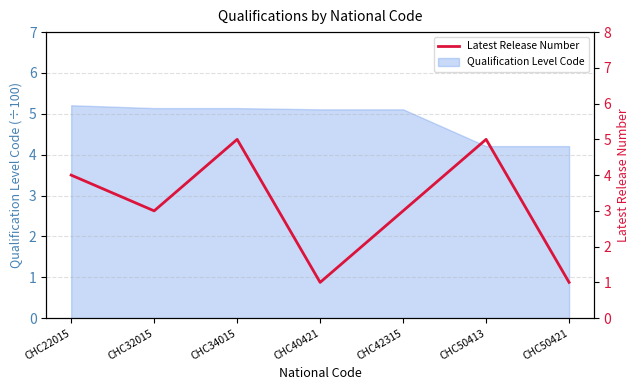

Which category has the highest value across all series?

CHC34015